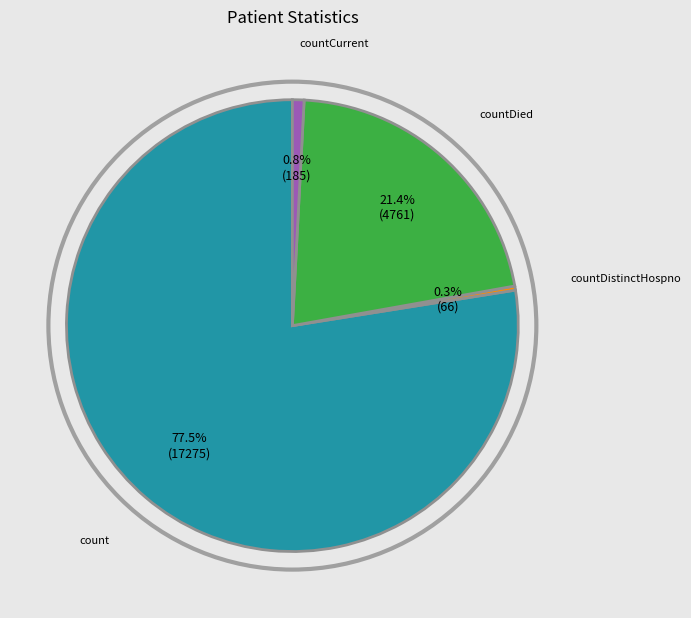

Does any single category account for the majority?

Yes